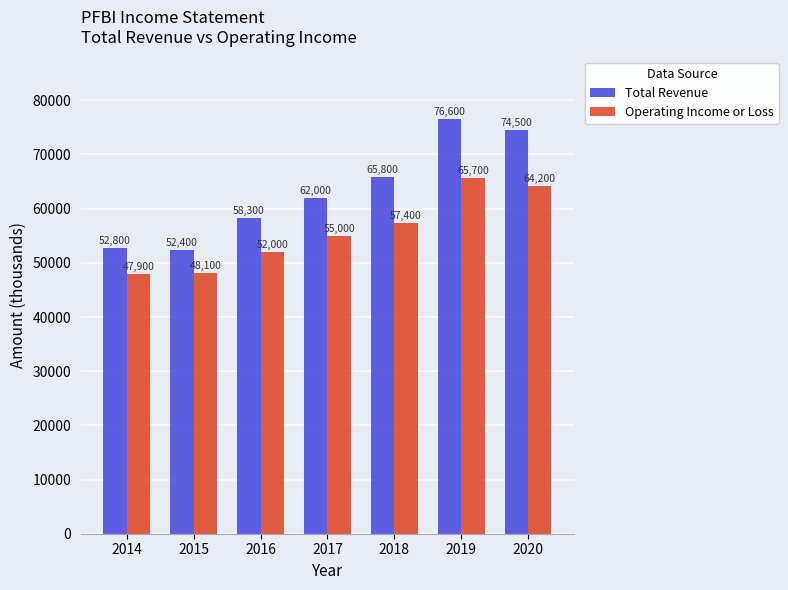

What is the value of the Total Revenue bar at the 4th from the left?

62000